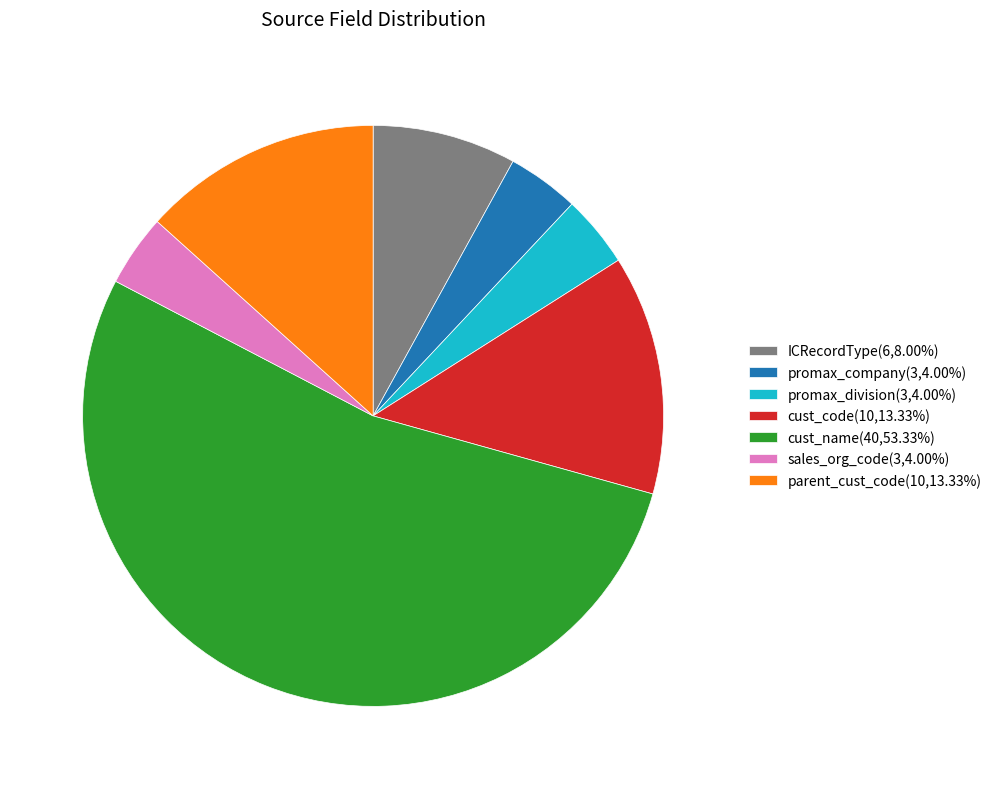

Is the sum of promax_division(3,4.00%) and promax_company(3,4.00%) greater than half?

No